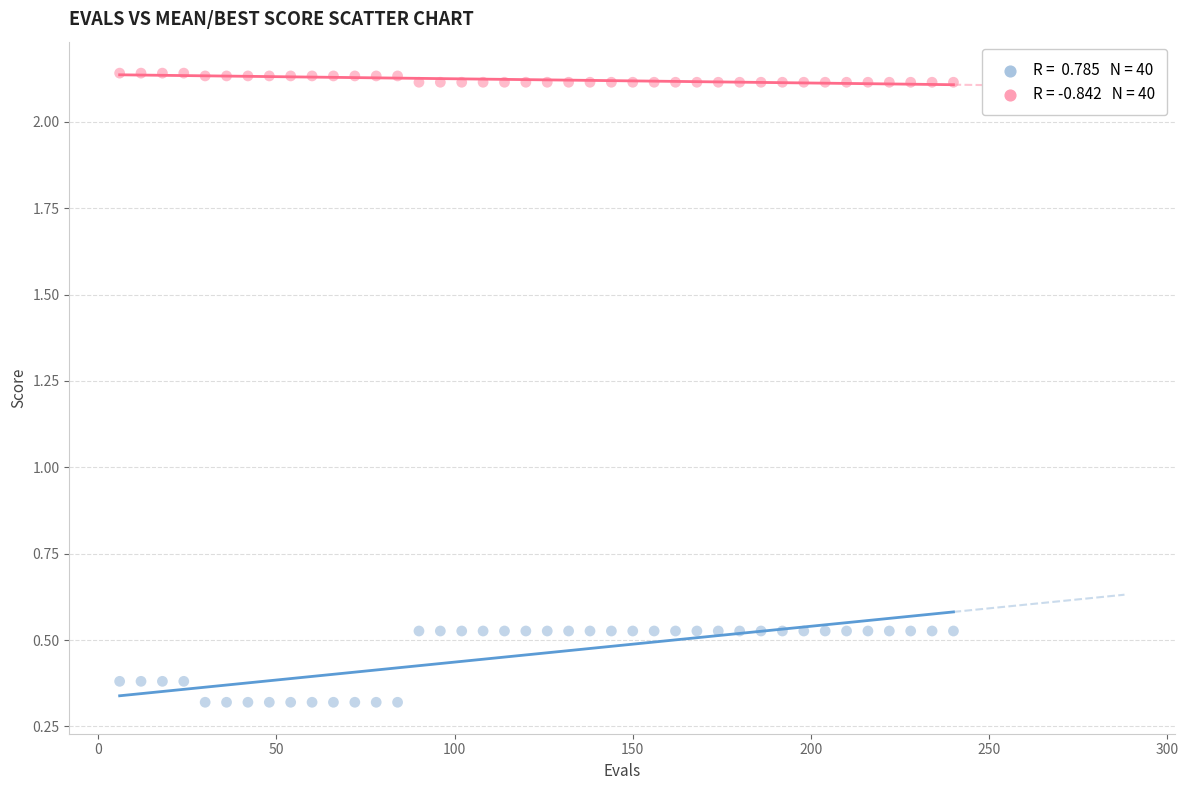

Across all data points, what is the range of X values (max minus min)?

234.0